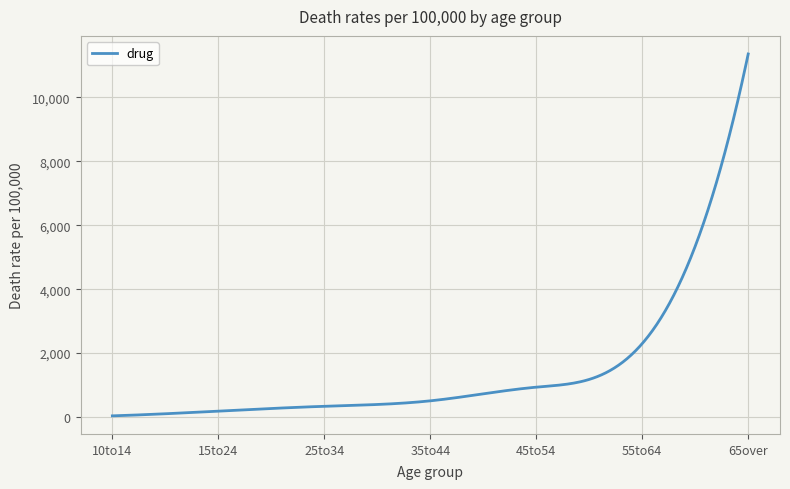

What is the difference between the maximum and minimum values?

11325.6